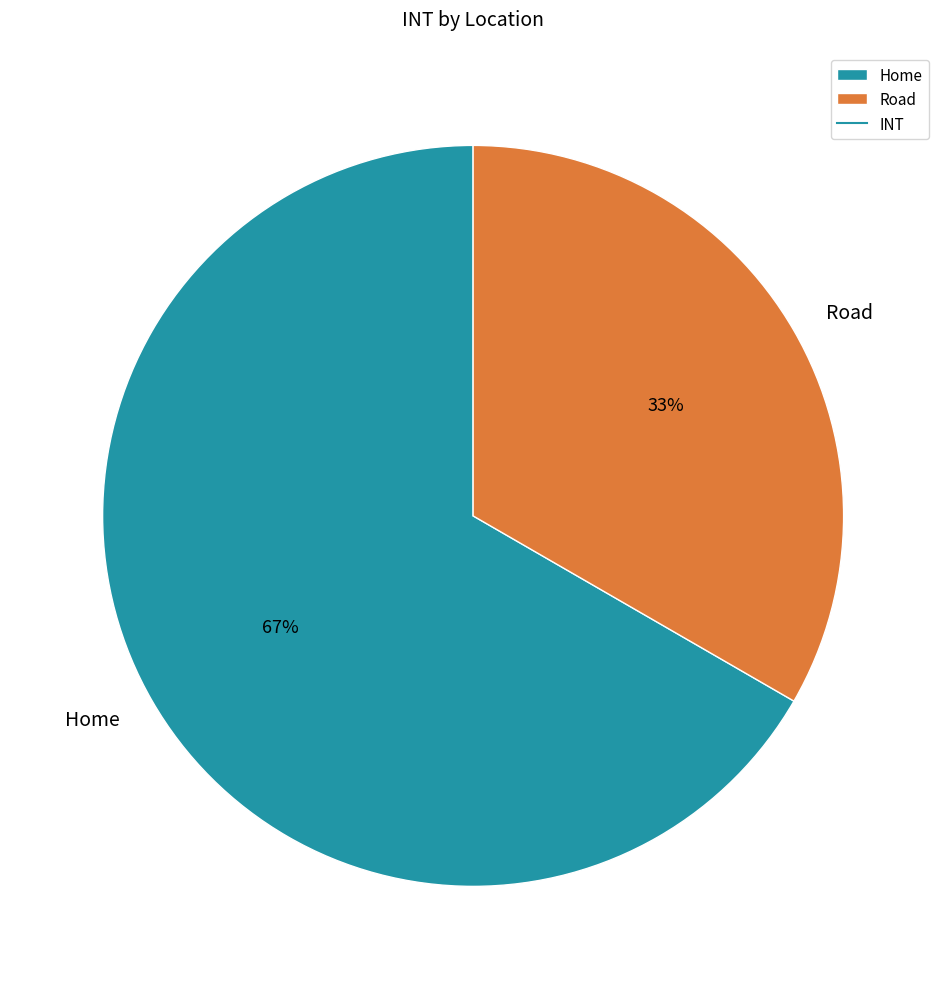

Approximately how many times larger is the value at Road compared to Home?

0.5